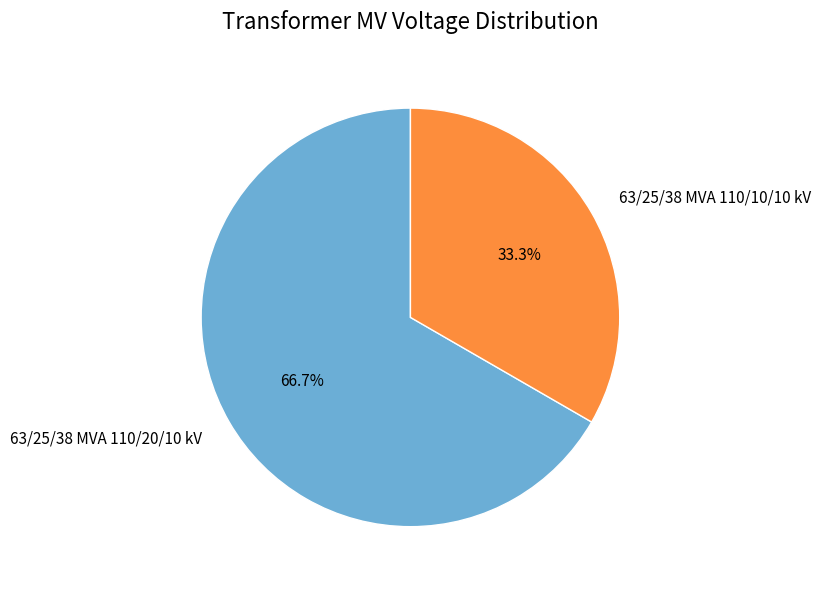

Is it true that 63/25/38 MVA 110/10/10 kV is 33% of the pie?

True